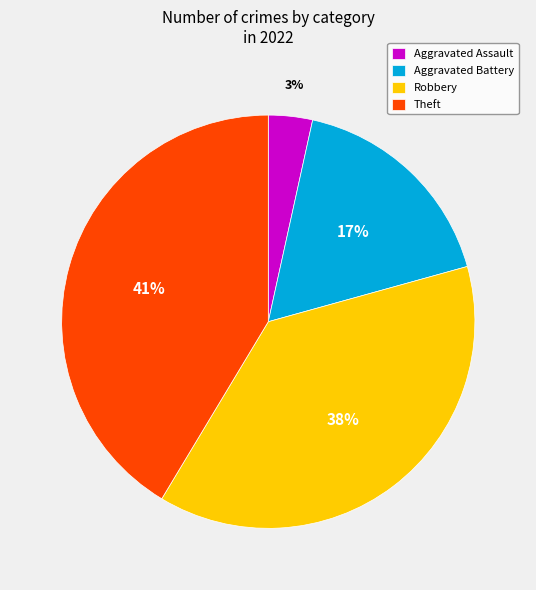

How many segments does this pie chart have?

4